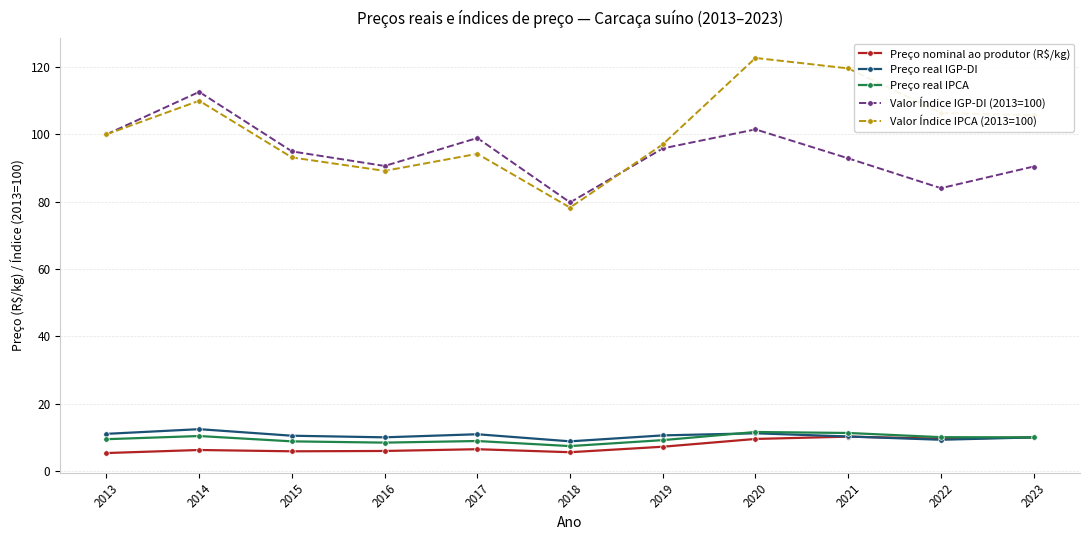

How many values in the Valor Índice IGP-DI (2013=100) series exceed 94?

6